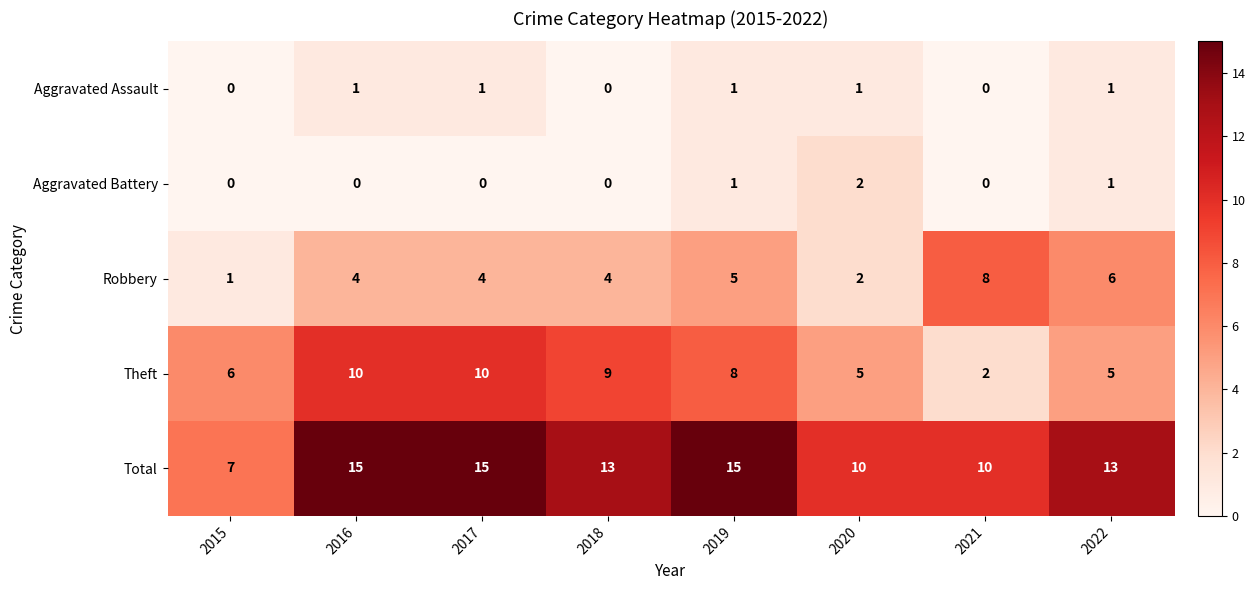

What is the sum of all Theft values?

55